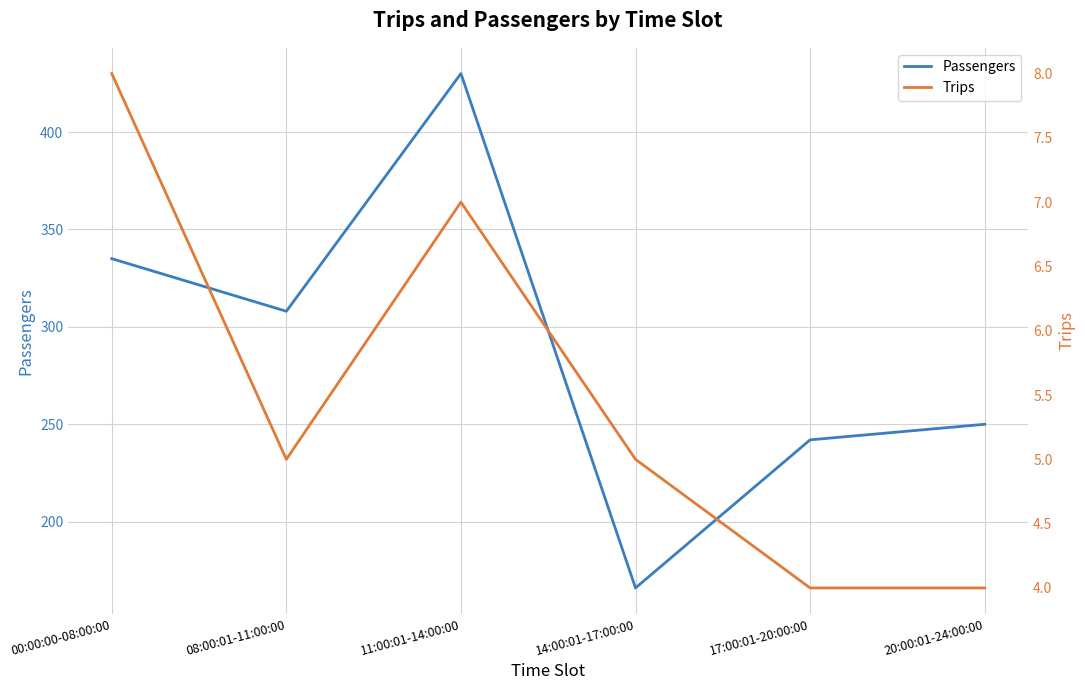

Between 14:00:01-17:00:00 and 17:00:01-20:00:00, which series saw the biggest shift?

Passengers